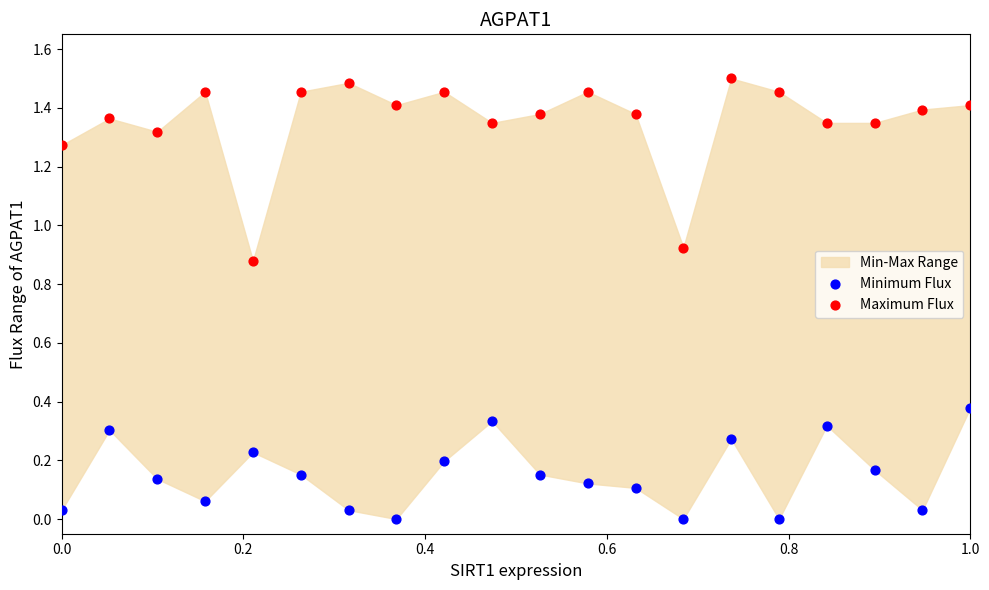

What is the X range (max minus min) for the scatter plot?

1.0